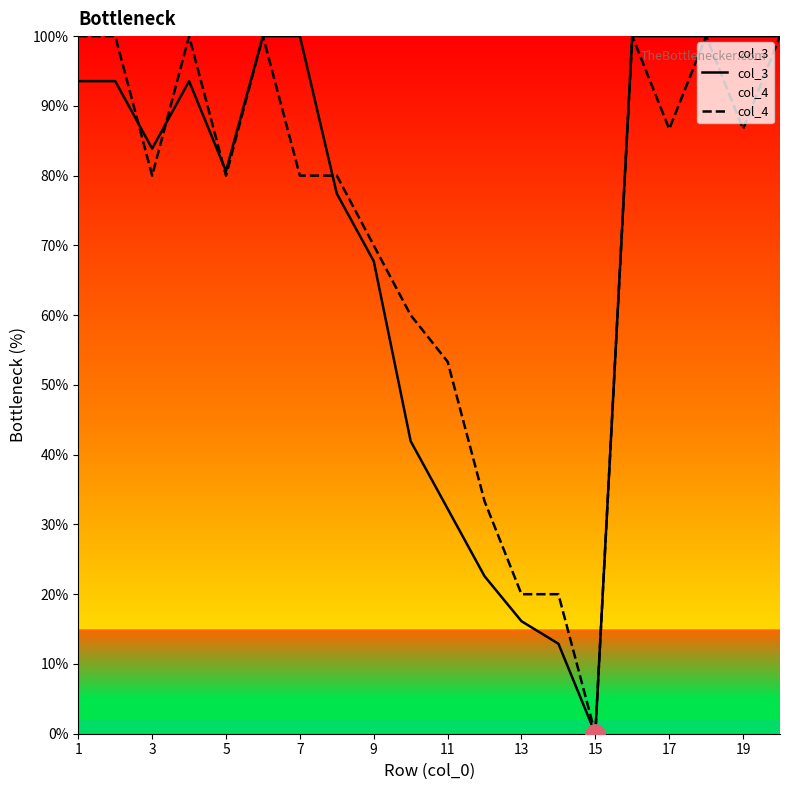

Which category has the highest value in the col_4 series?

1